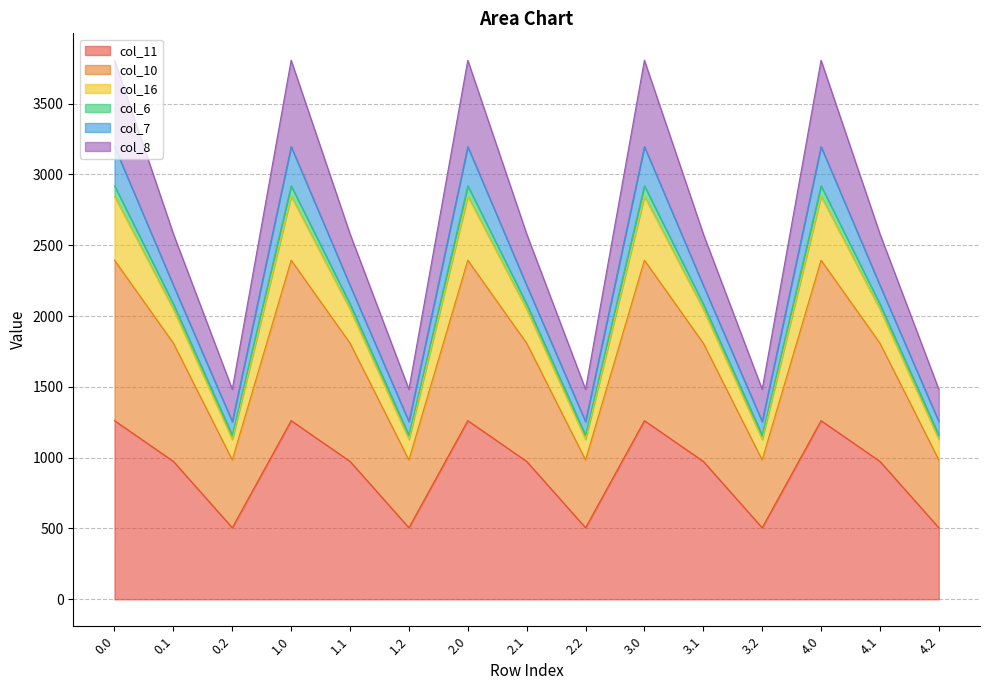

What is the minimum value for col_11?

505.1